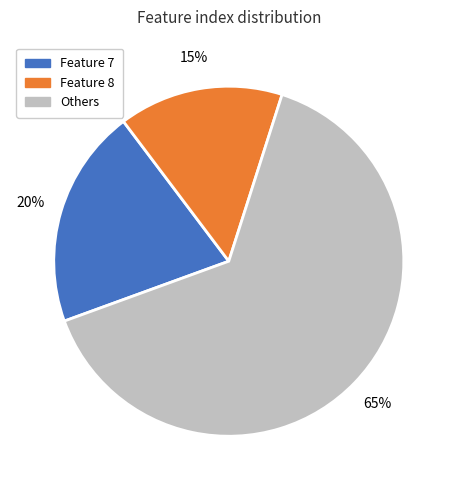

Is there a majority slice in this chart?

Yes